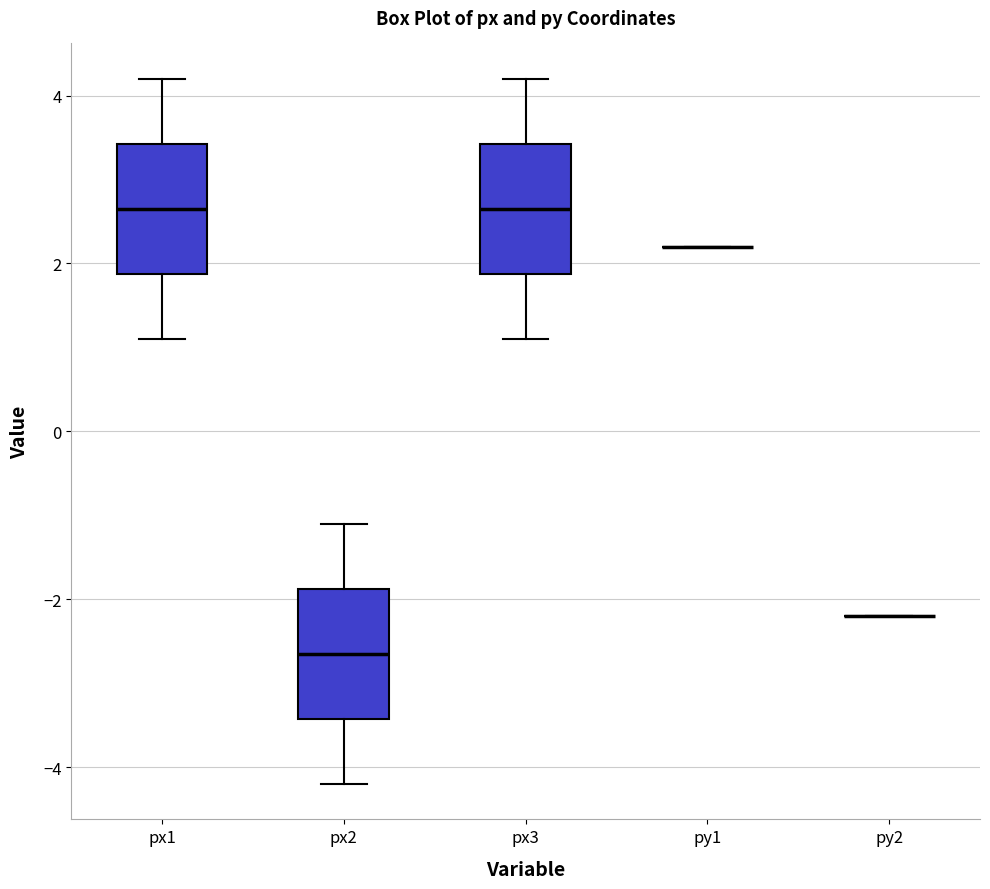

Reading left to right, read every box against the y-axis: the position of its median line, the range the box covers, and the ends of its whiskers. The values are not printed on the chart, so give them approximately, as read against the axis.

px1: median 2.6, box 1.8 to 3.4, whiskers 1.2 to 4.2
px2: median -2.6, box -3.4 to -1.8, whiskers -4.2 to -1.0
px3: median 2.6, box 1.8 to 3.4, whiskers 1.2 to 4.2
py1: box collapsed to a line at 2.2, whiskers 2.2 to 2.2
py2: box collapsed to a line at -2.2, whiskers -2.2 to -2.2